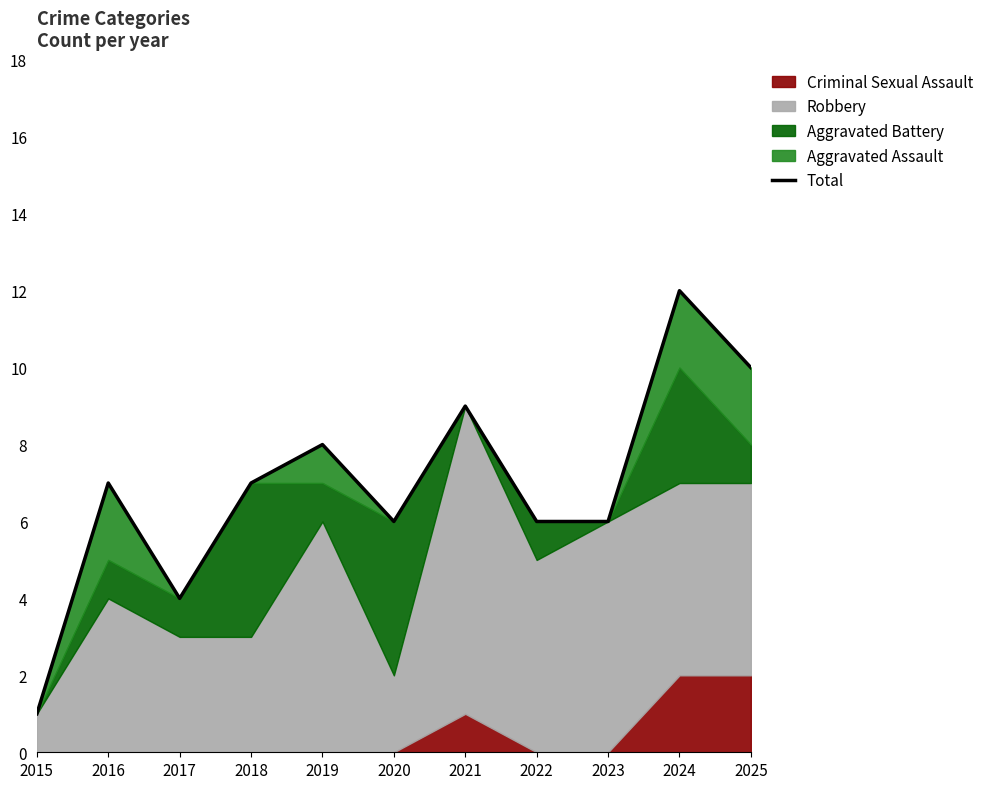

Where is the data nearest to the value 6?

2020